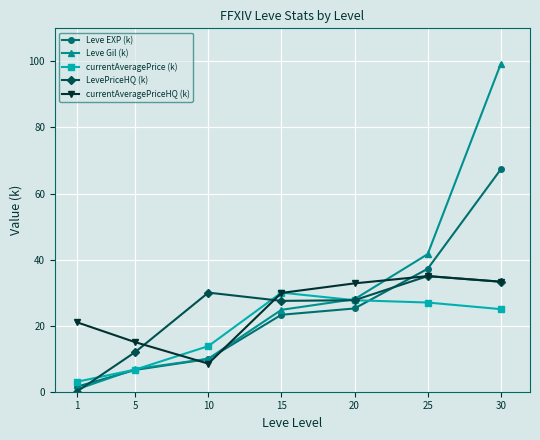

At which category does currentAveragePrice (k) reach its first local peak?

15